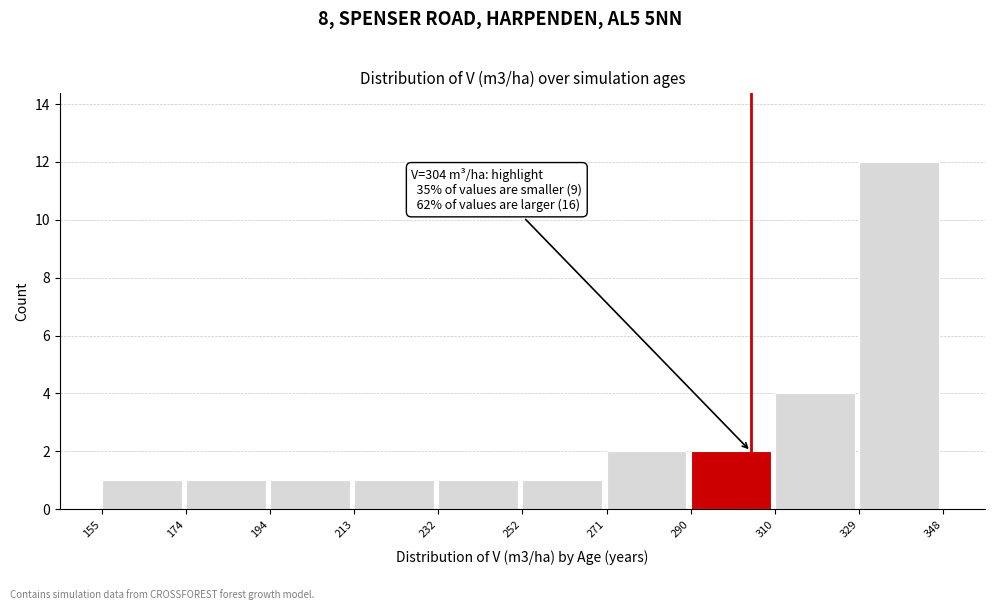

Over which range of the x-axis is the bar tallest?

329 to 348